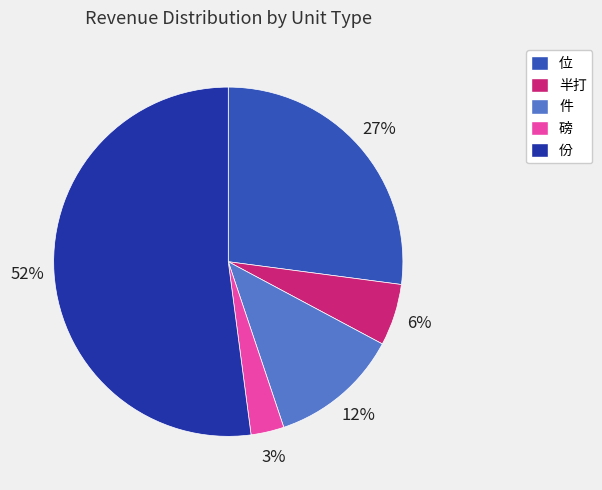

Which category has the biggest portion of the pie?

份